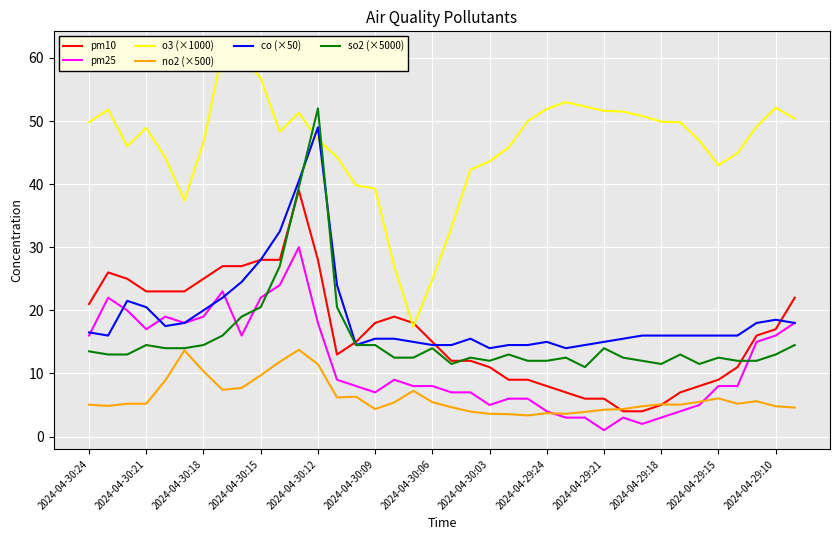

What is the highest value of the co (×50) series?

49.0